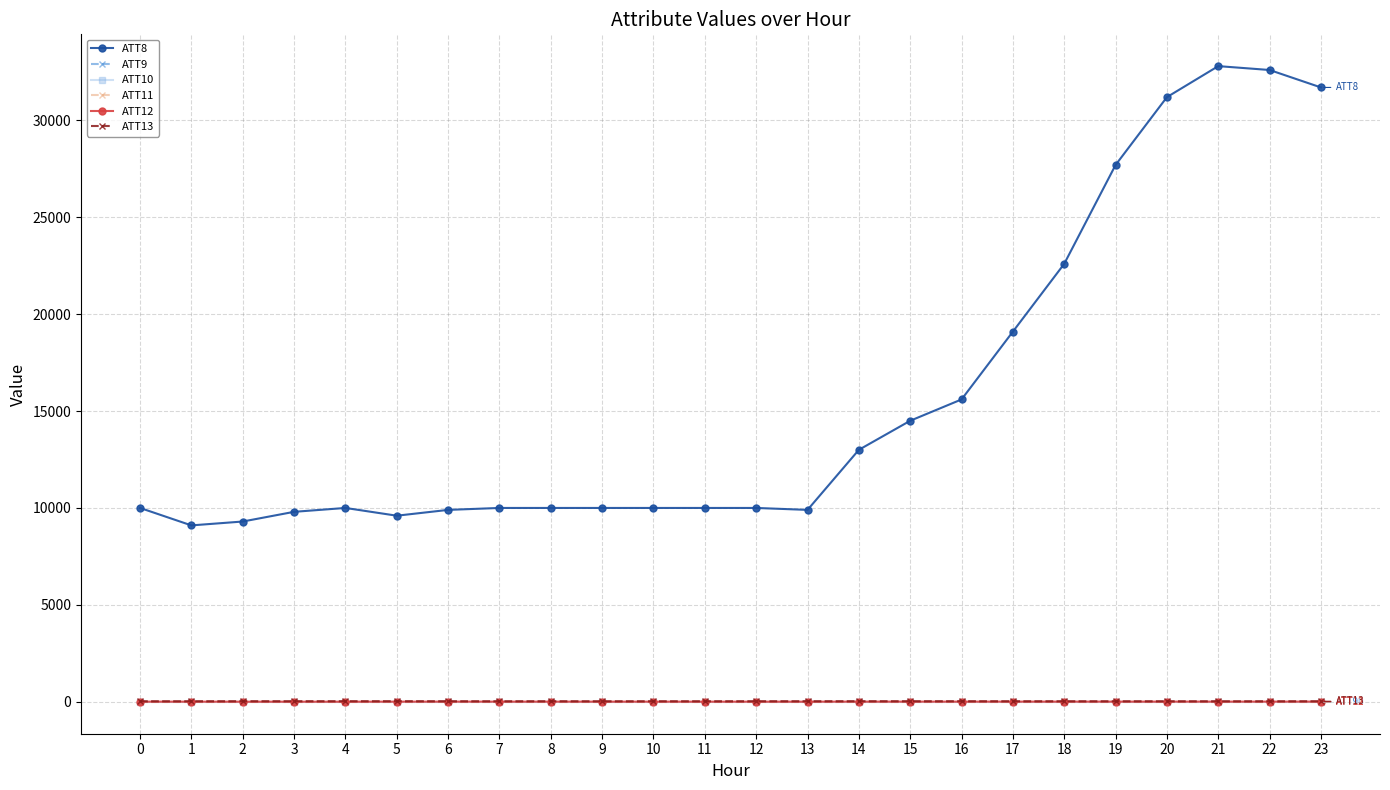

List the labels in order of ATT13 value, smallest first.

0, 21, 9, 19, 7, 20, 22, 10, 23, 18, 17, 1, 11, 6, 12, 8, 15, 2, 14, 13, 16, 3, 4, 5